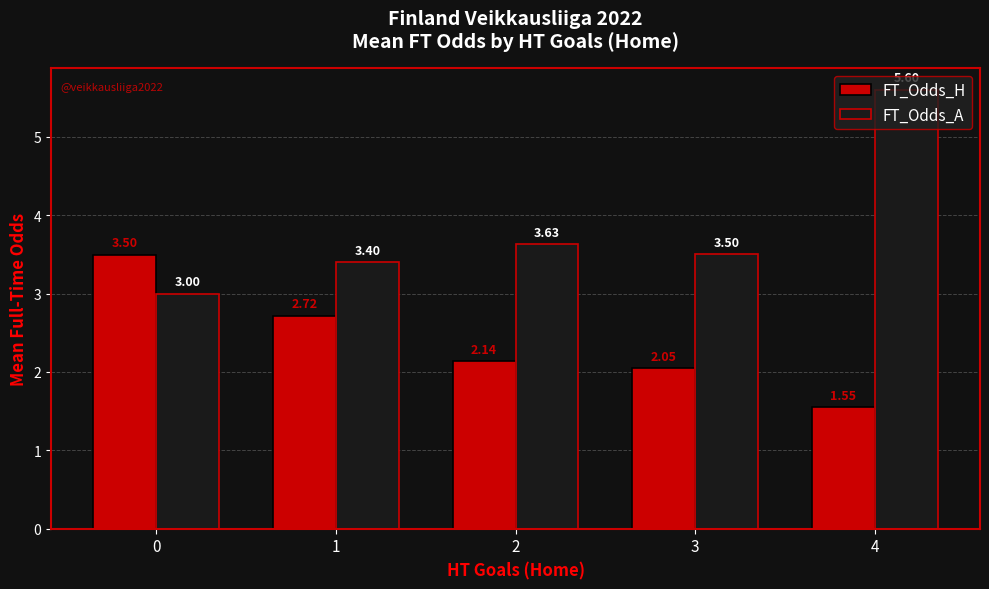

Rank the series at 4 from lowest to highest value.

FT_Odds_H, FT_Odds_A